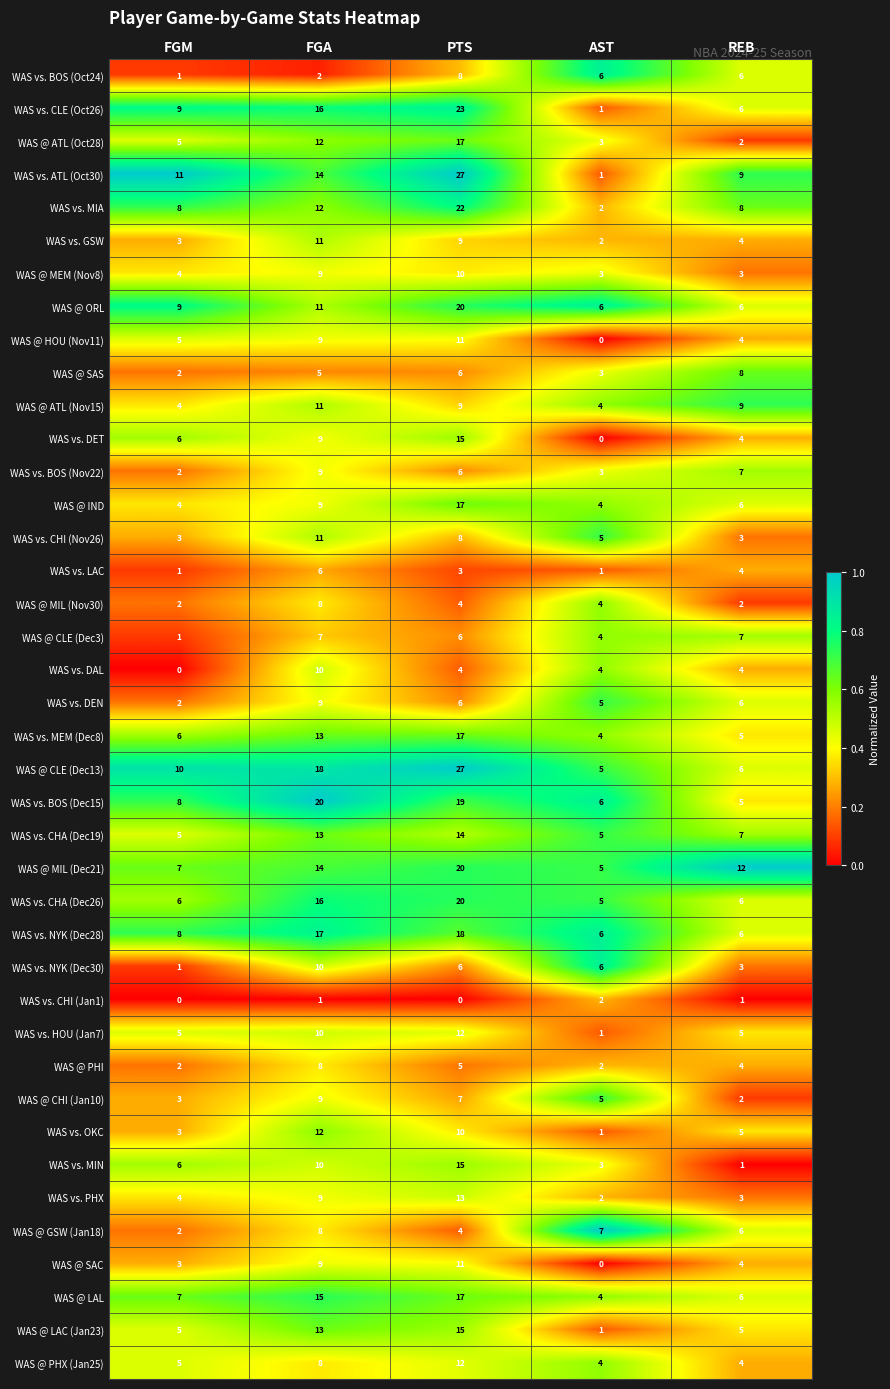

True or false: WAS vs. MIN has a value of 10 at FGA.

True